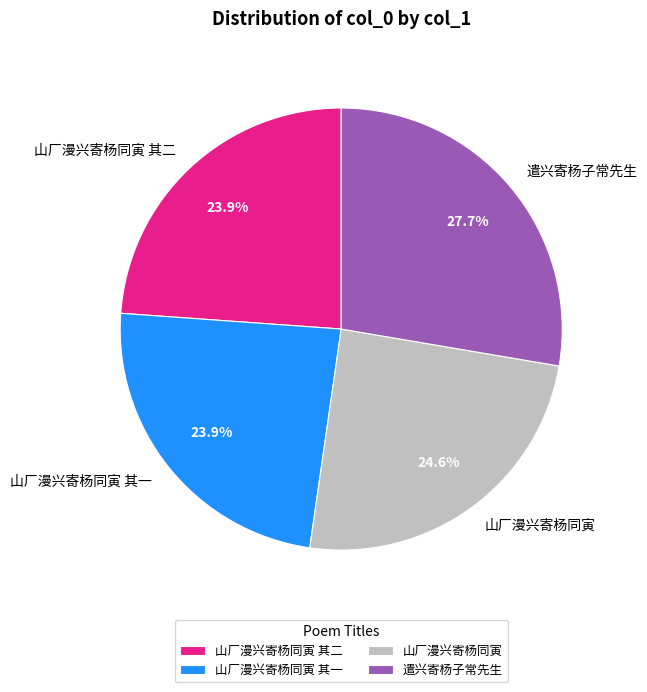

Count the number of slices in the pie.

4